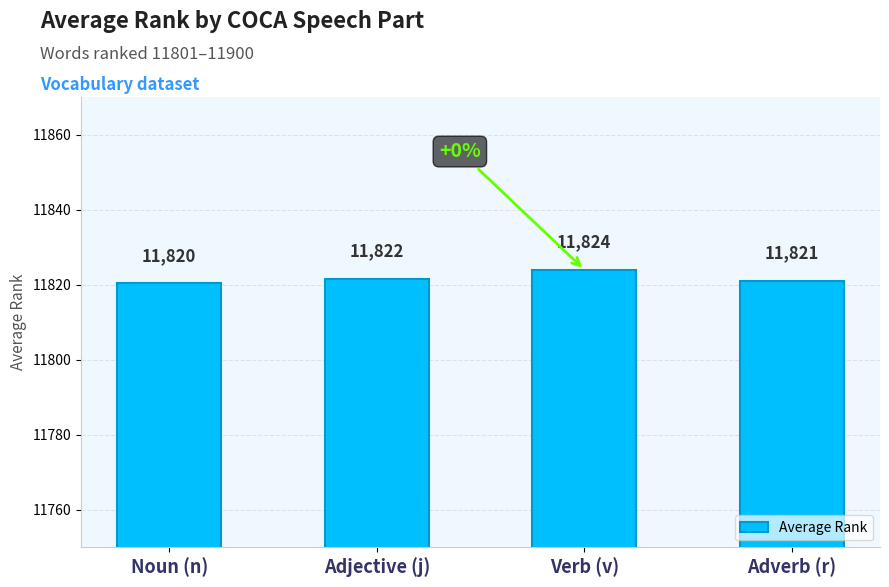

At which category does the chart reach its minimum across all series?

Noun (n)